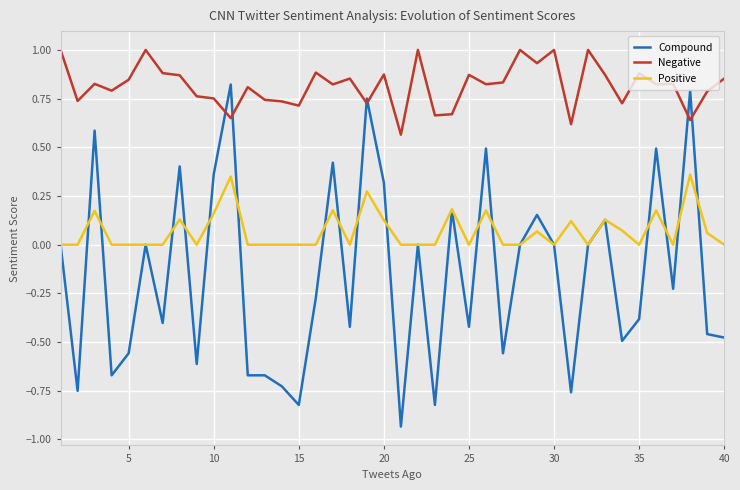

What are all the series names shown in the legend?

Compound, Negative, Positive